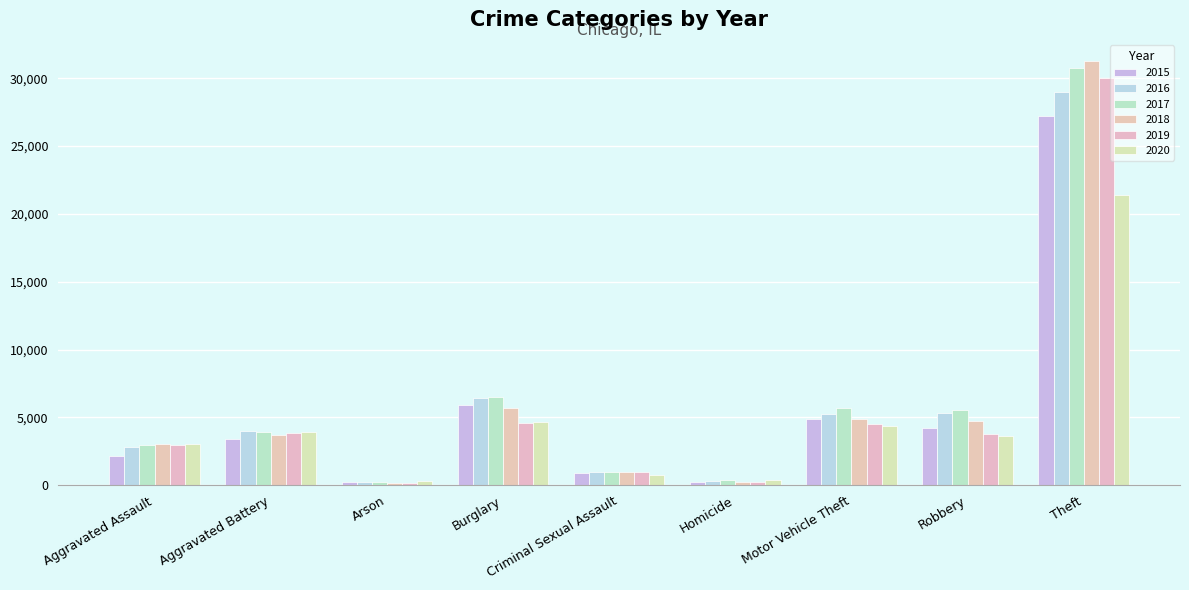

What is the difference between the highest and lowest values at Criminal Sexual Assault?

210